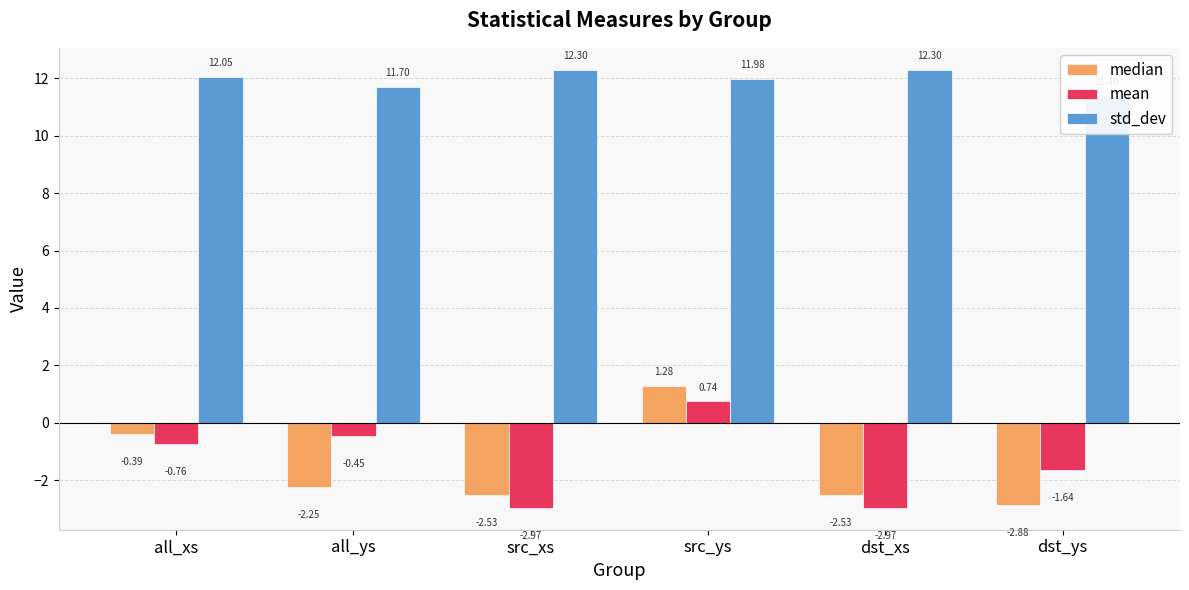

How many data points does each series have?

6